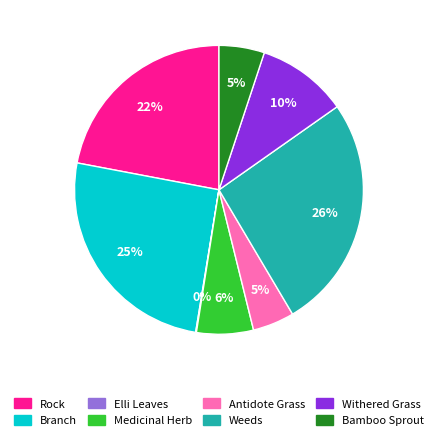

To the nearest percent, what percentage of the pie is Withered Grass?

10%